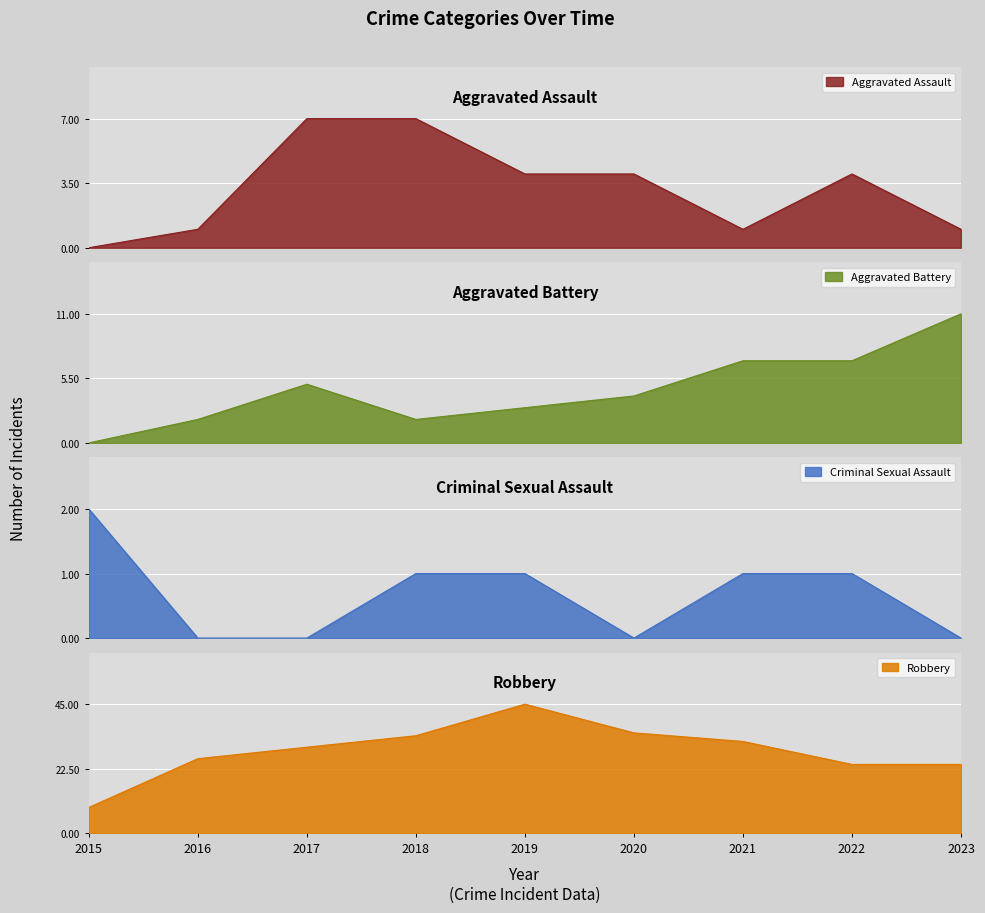

True or false: Aggravated Battery and Robbery cross at least once.

False